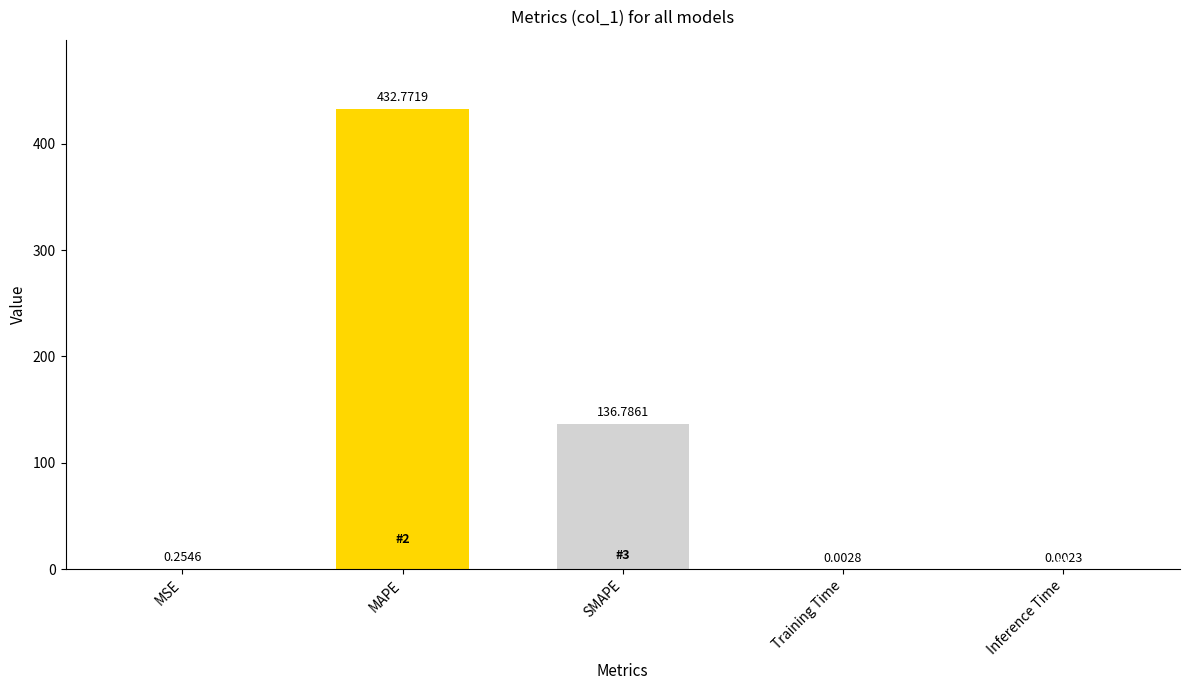

Between MSE and Training Time, which is larger?

MSE